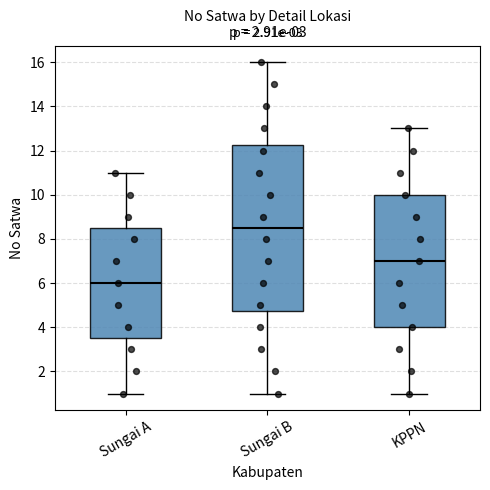

Reading left to right, read every box against the y-axis: the position of its median line, the range the box covers, and the ends of its whiskers. The values are not printed on the chart, so give them approximately, as read against the axis.

Sungai A: median 6.0, box 3.6 to 8.6, whiskers 1.0 to 11.0
Sungai B: median 8.6, box 4.8 to 12.2, whiskers 1.0 to 16.0
KPPN: median 7.0, box 4.0 to 10.0, whiskers 1.0 to 13.0